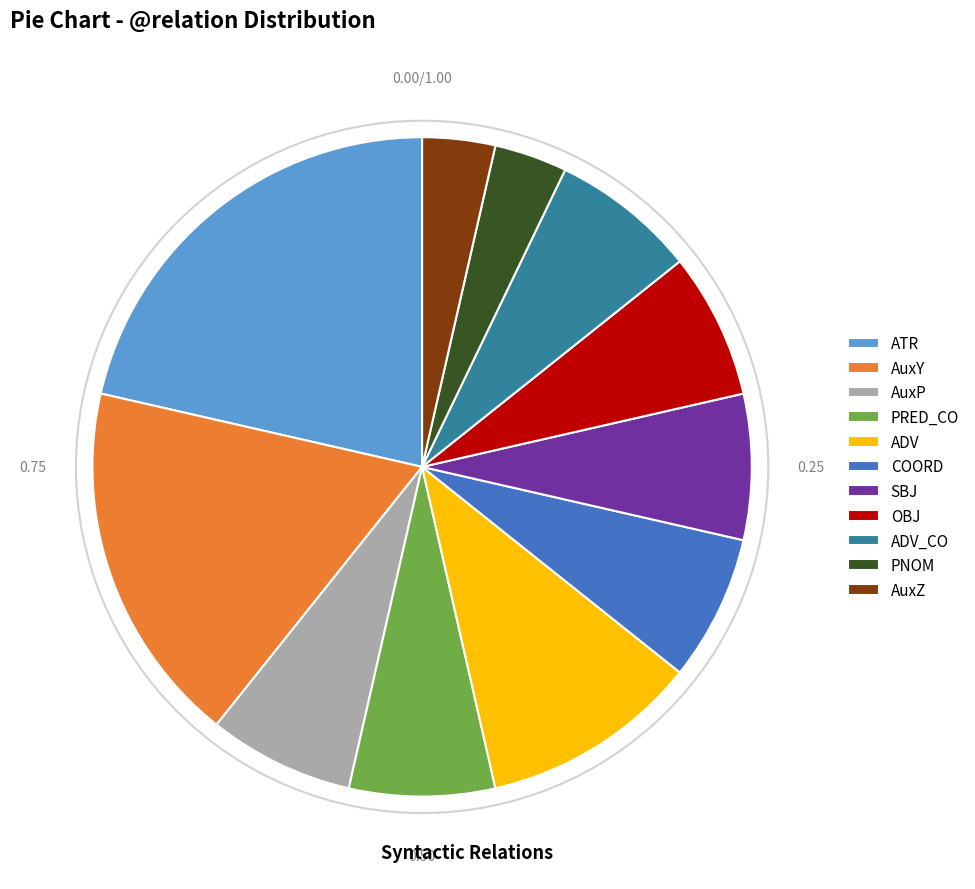

The ATR slice represents 12% of the pie. True or false?

False